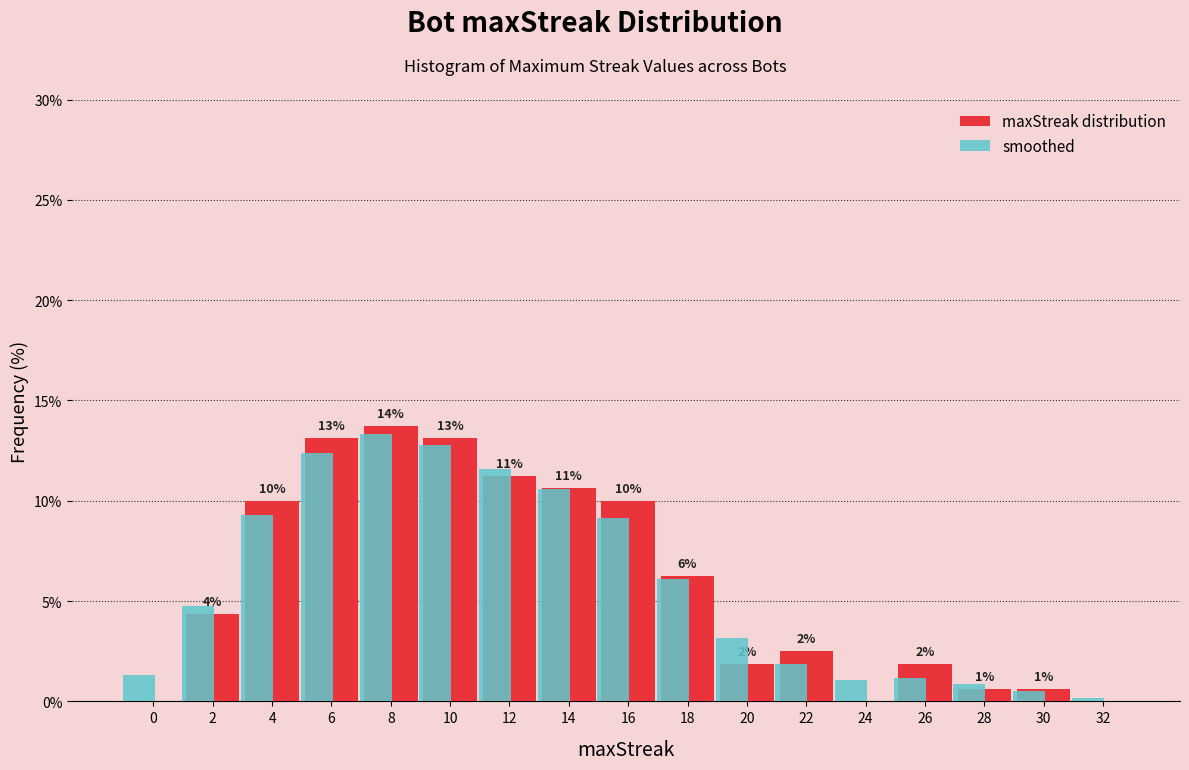

What is the total value across all series at 2?

9.1